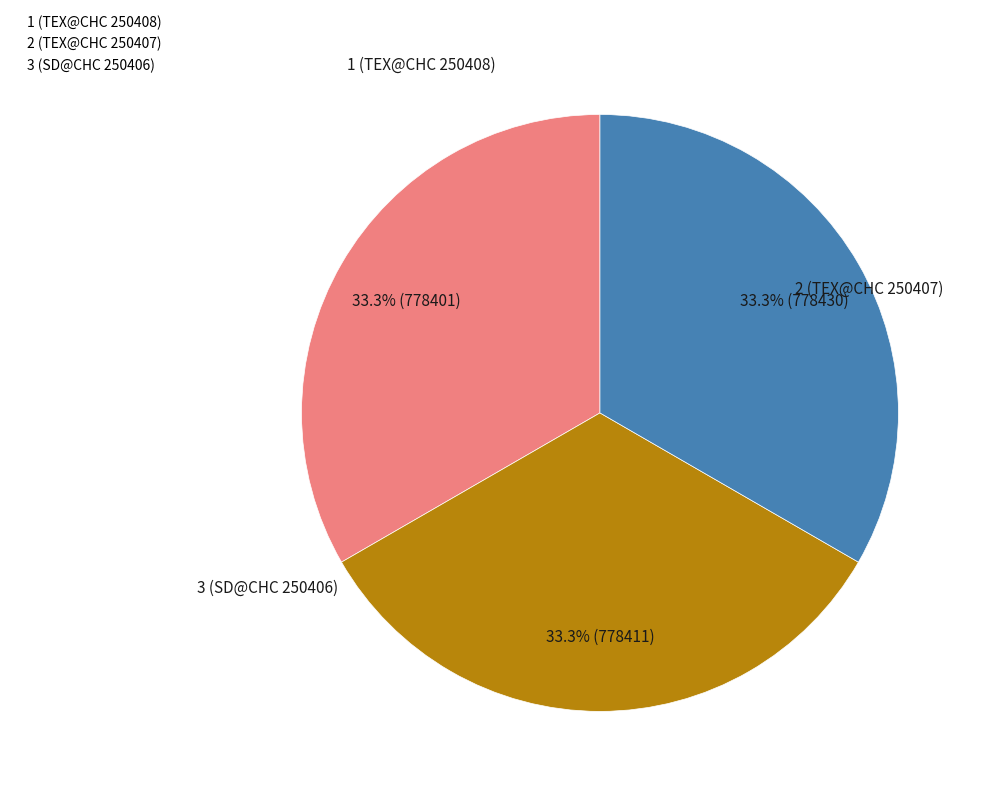

Is there any slice that represents more than half of the pie?

No